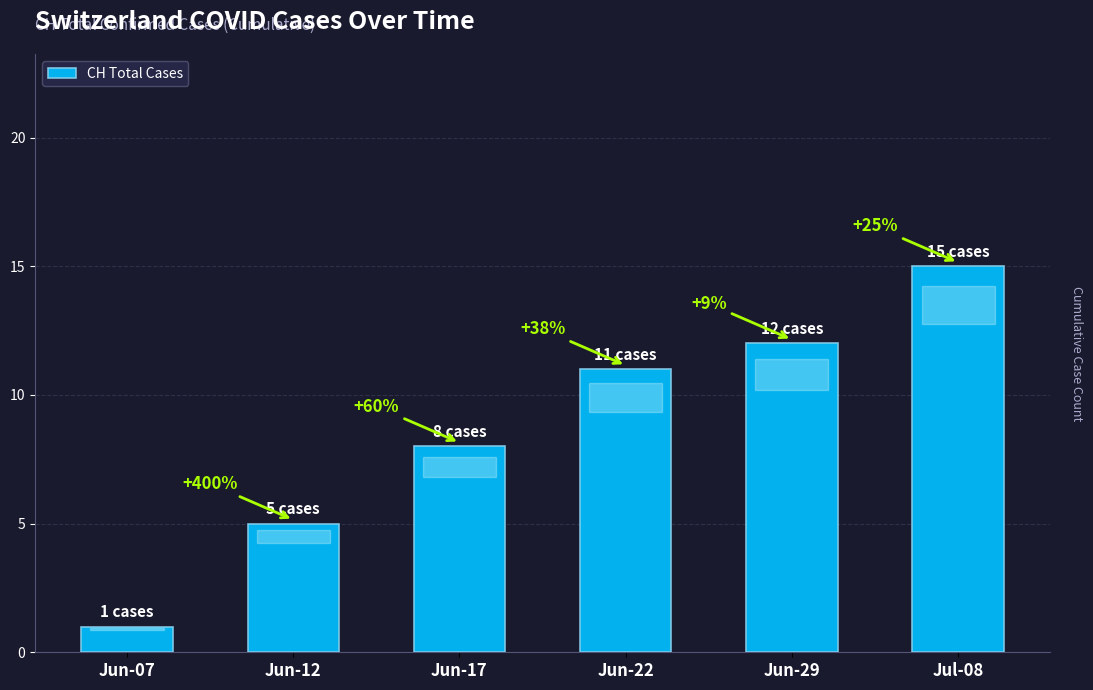

How many bars are there in total?

6